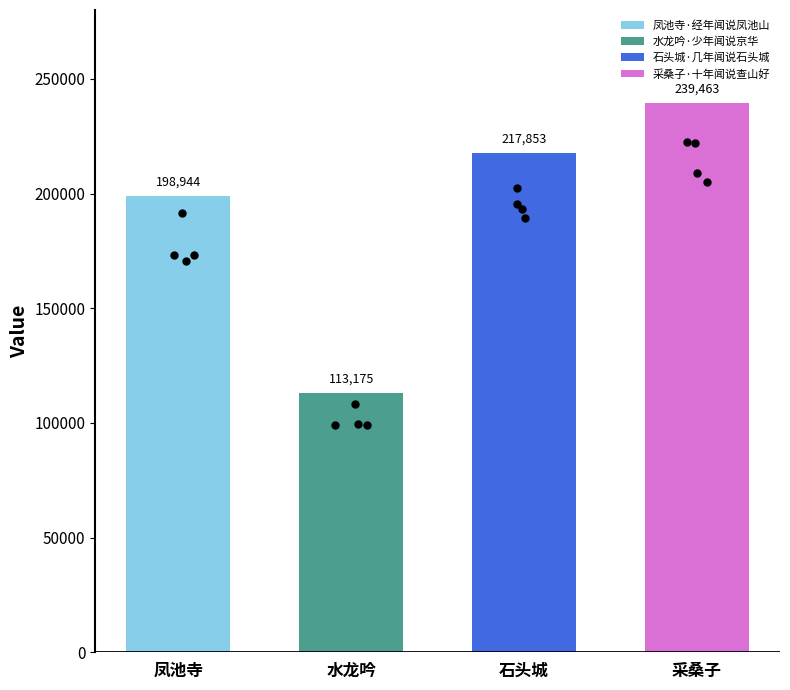

What is the ratio of the value at 石头城·几年闻说石头城 to the value at 水龙吟·少年闻说京华?

1.9